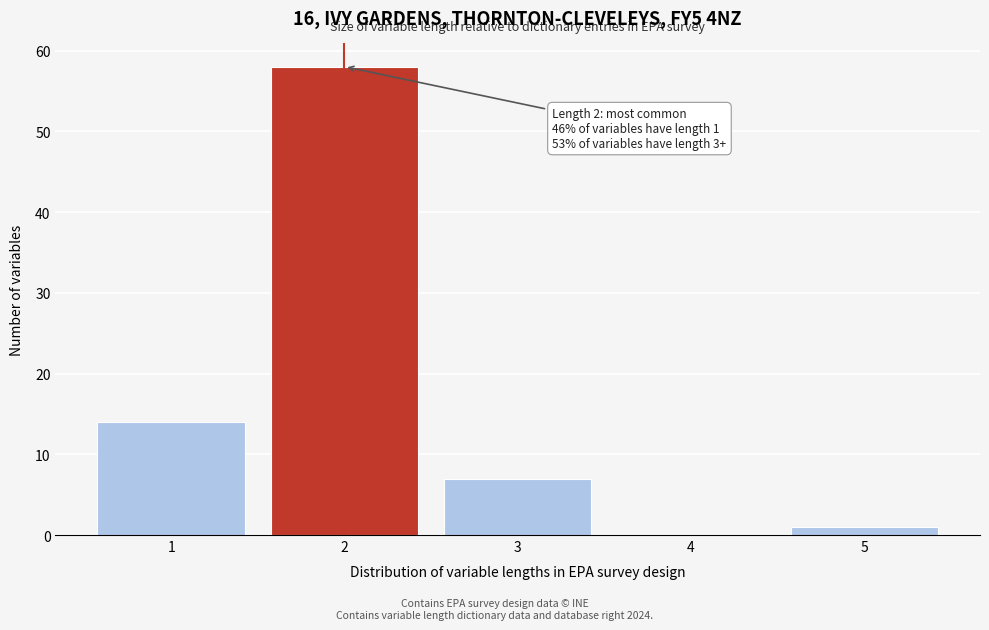

Reading left to right, list all the values displayed in this chart.

1=14	2=58	3=7	4=0	5=1